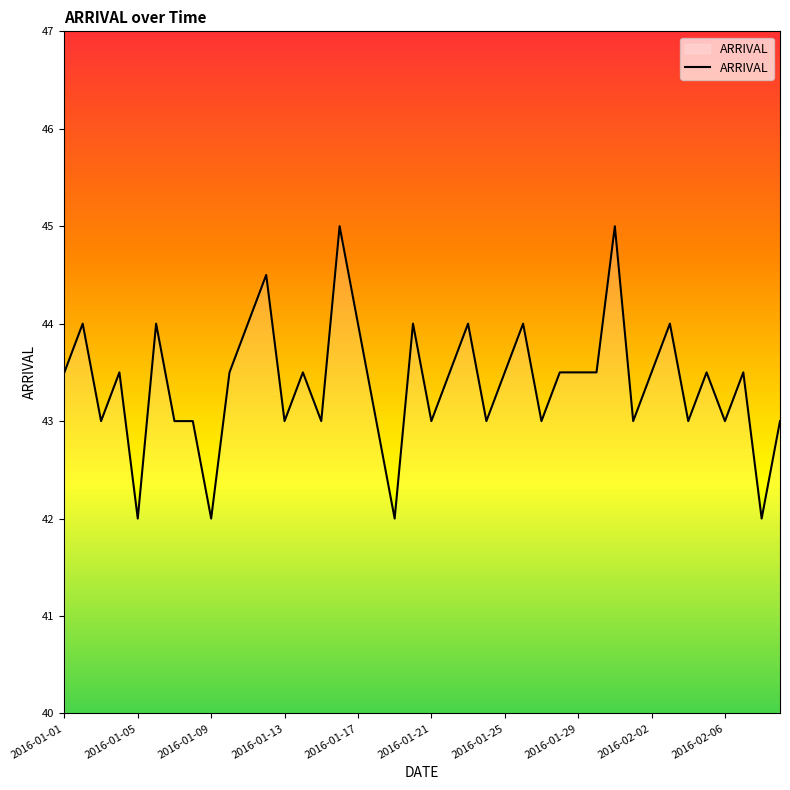

What is the greatest value displayed?

45.0